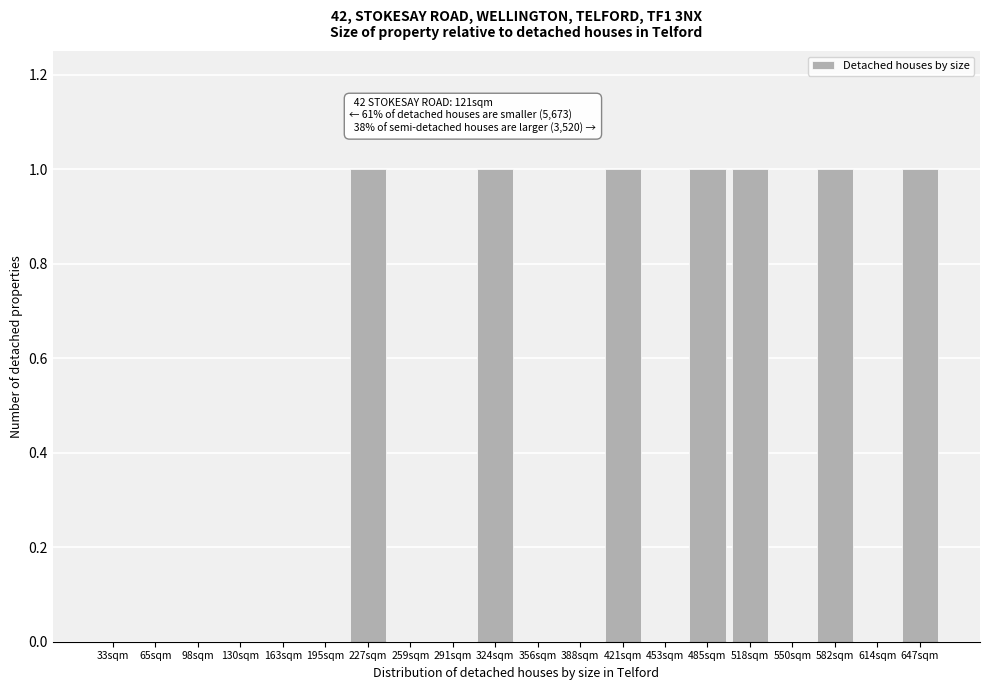

Reading right to left, list all the values displayed in this chart.

647sqm=1	614sqm=0	582sqm=1	550sqm=0	518sqm=1	485sqm=1	453sqm=0	421sqm=1	388sqm=0	356sqm=0	324sqm=1	291sqm=0	259sqm=0	227sqm=1	195sqm=0	163sqm=0	130sqm=0	98sqm=0	65sqm=0	33sqm=0